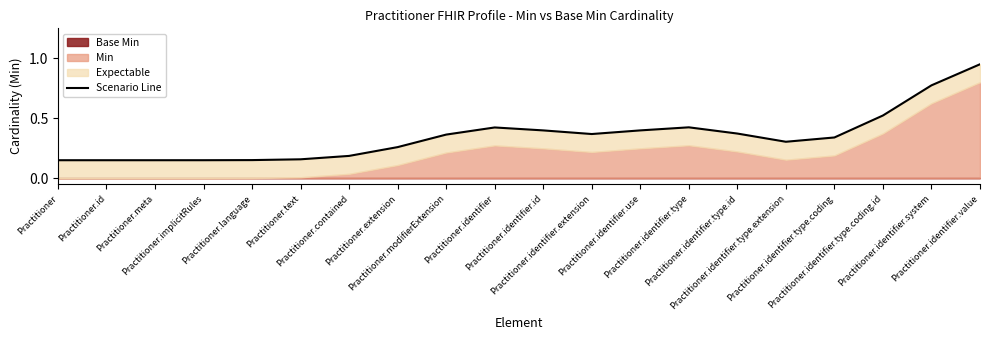

The value at Practitioner.identifier.type.extension is 0.3. True or false?

True